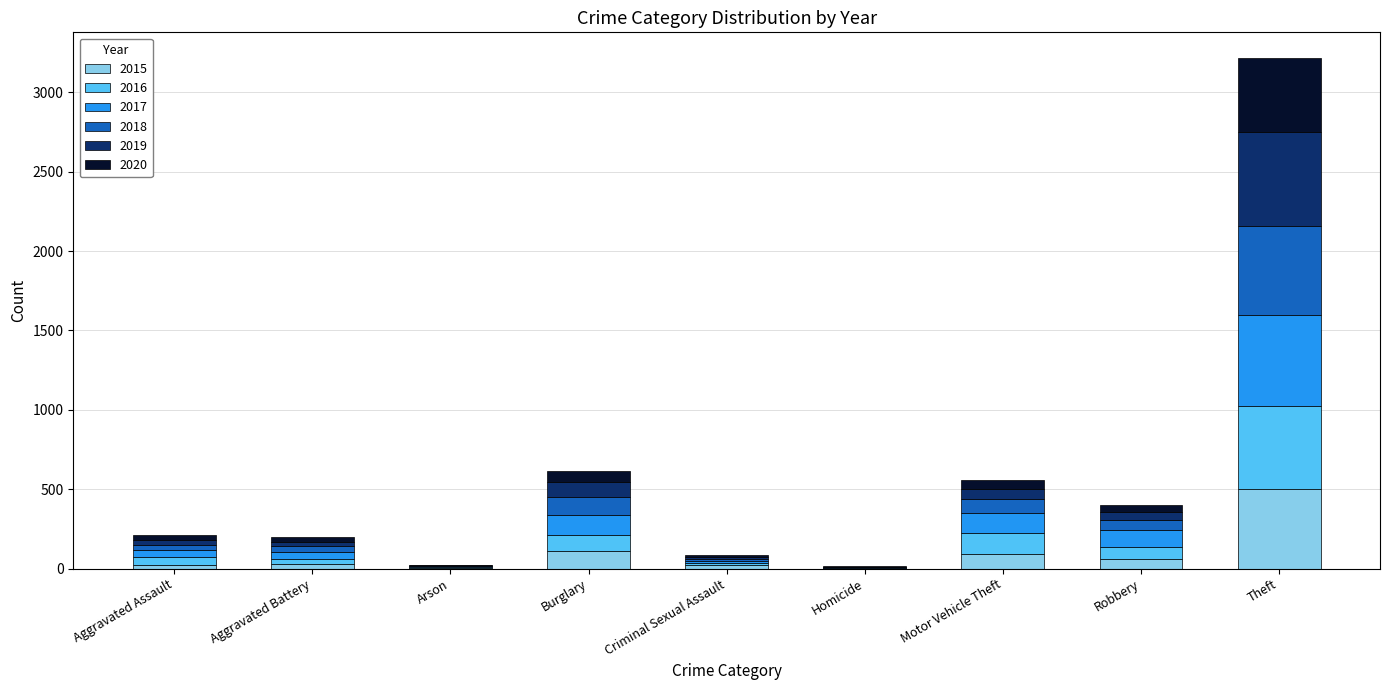

What are all the series names shown in the legend?

2015, 2016, 2017, 2018, 2019, 2020